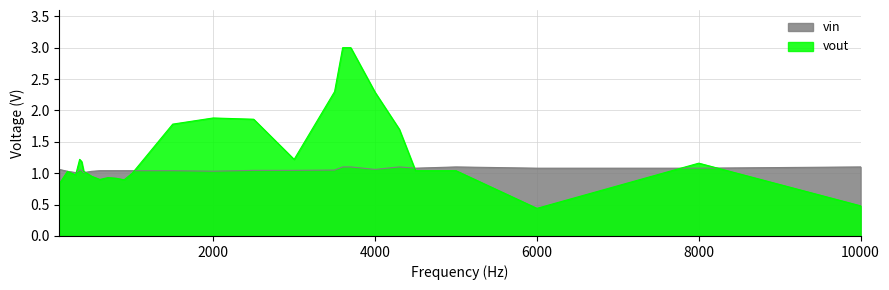

Reading left to right, extract all data points from this chart.

vin: 1.1	1.0	1.0	1.1	1.0	1.0	1.0	1.0	1.0	1.0	1.0	1.0	1.0	1.0	1.0	1.0	1.1	1.1	1.1	1.1	1.1	1.1	1.1	1.1	1.1	1.1
vout: 0.8	1.0	1.0	1.2	1.2	1.0	0.9	0.9	0.9	0.9	0.9	1.0	1.8	1.9	1.9	1.2	2.3	3.0	3.0	2.3	1.7	1.0	1.0	0.4	1.2	0.5